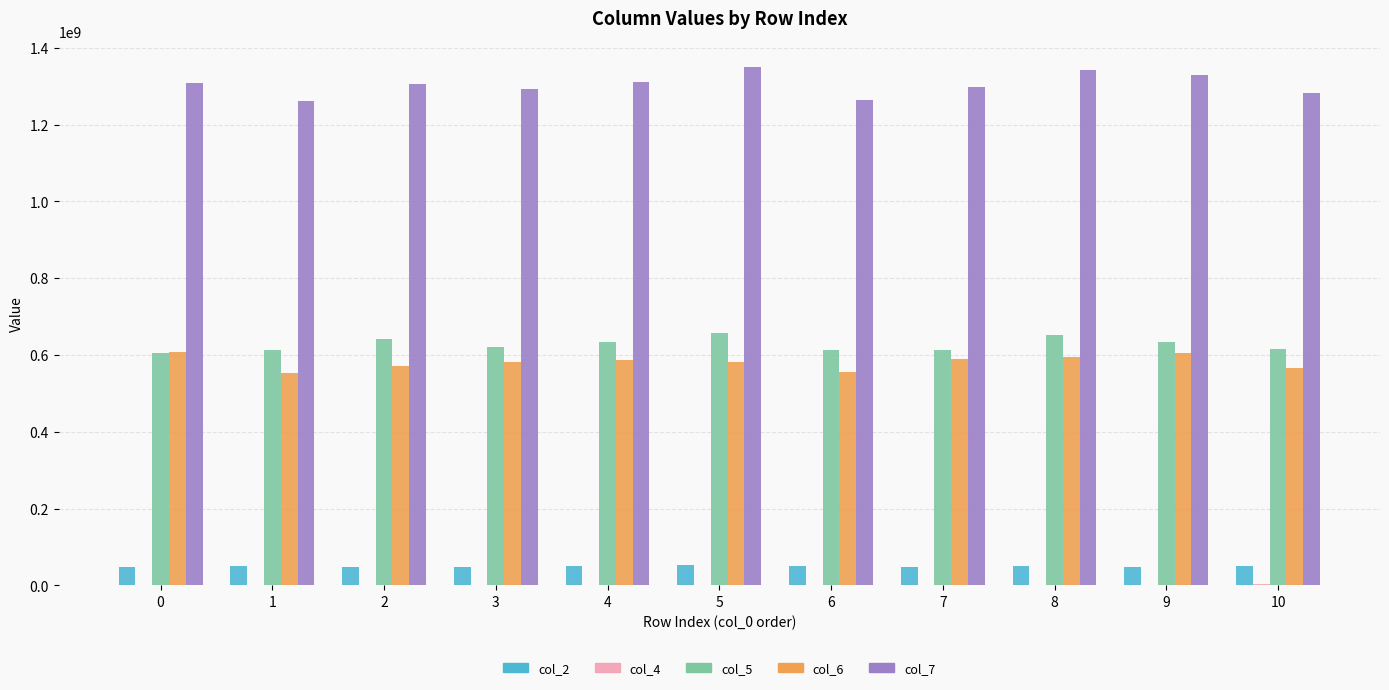

The value of col_5 at 2 is 209738841. True or false?

False